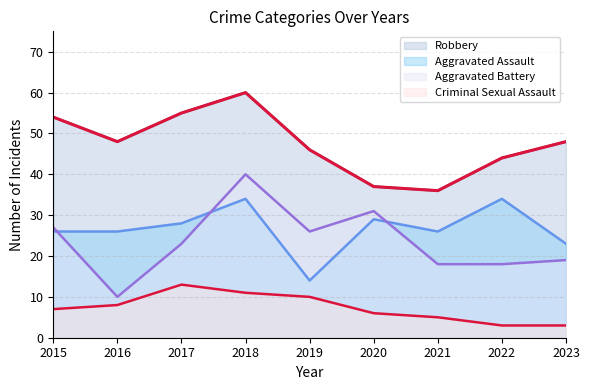

List the series in order of their peak value, lowest first.

Criminal Sexual Assault, Aggravated Assault, Aggravated Battery, Robbery